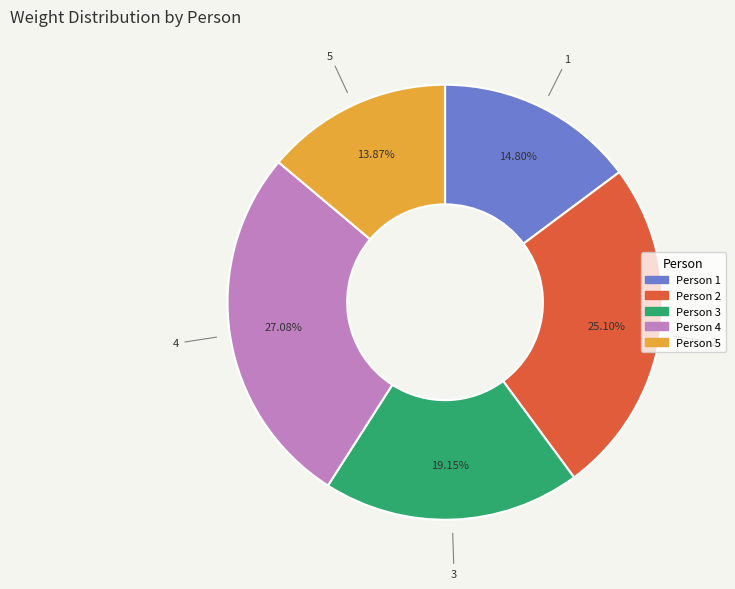

Does any single category account for the majority?

No